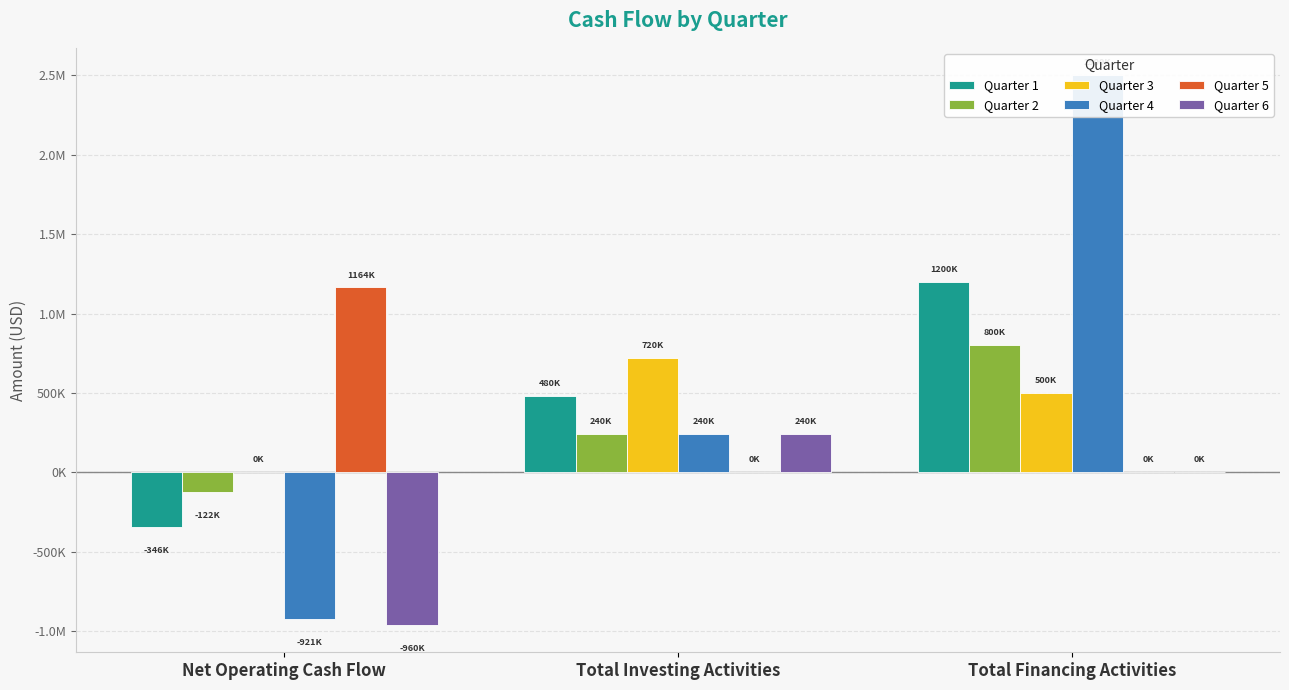

What is the difference between the maximum and minimum values in the Quarter 3 series?

719703